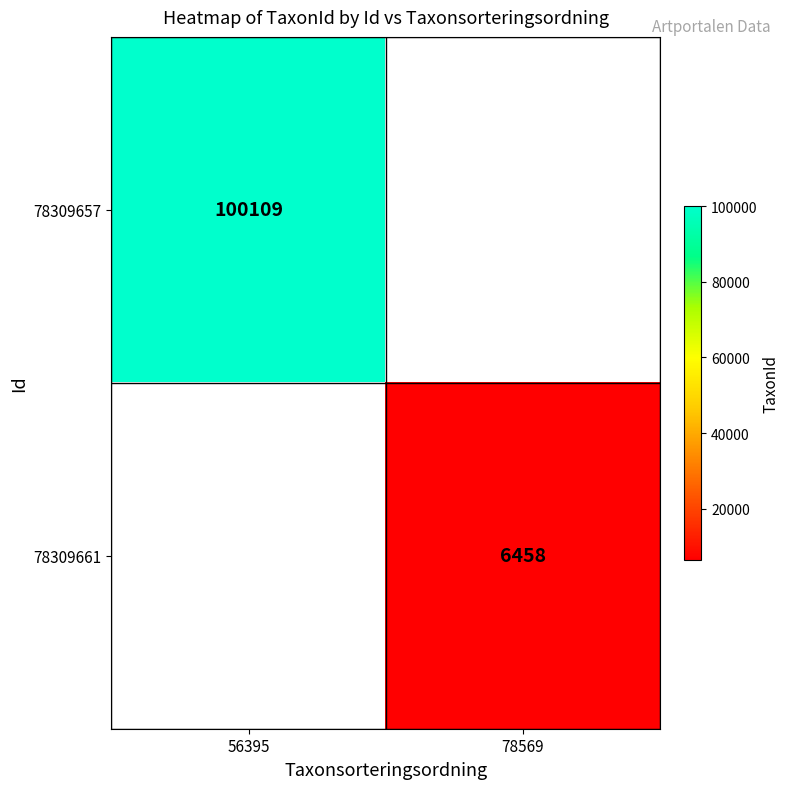

The 78309661 series shows 6458 at 78569. True or false?

True